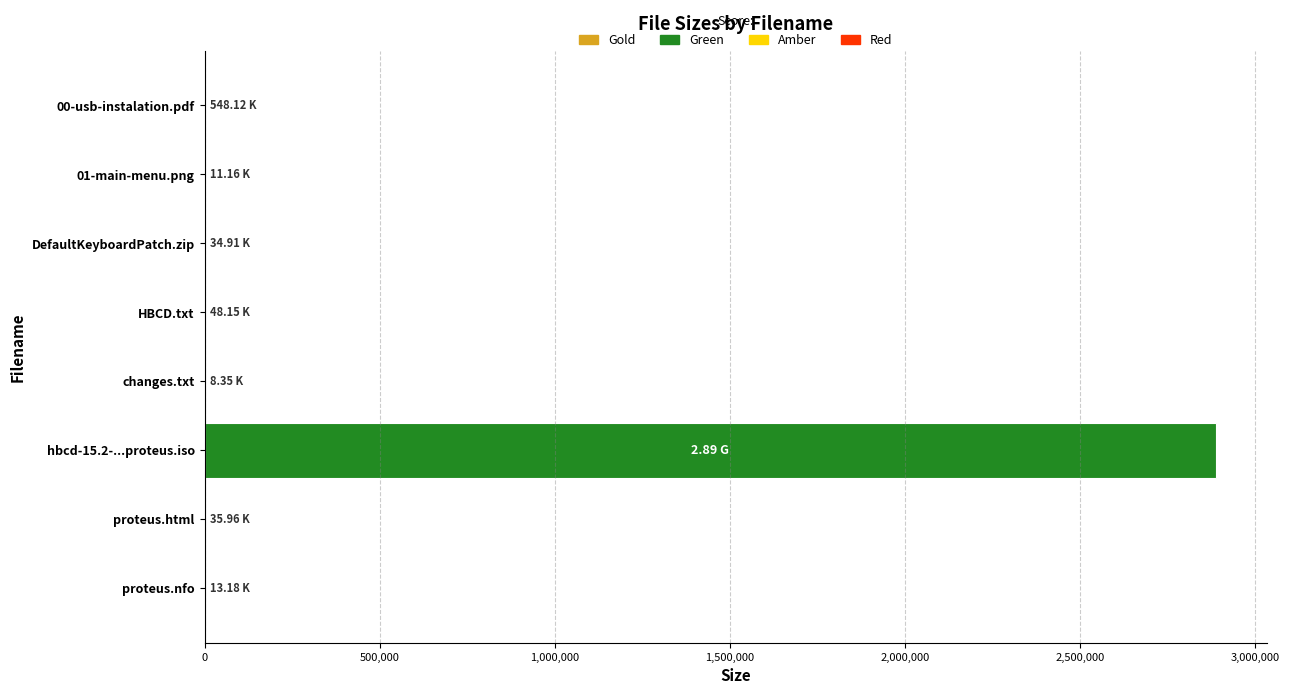

Count the number of values greater than 35.

4